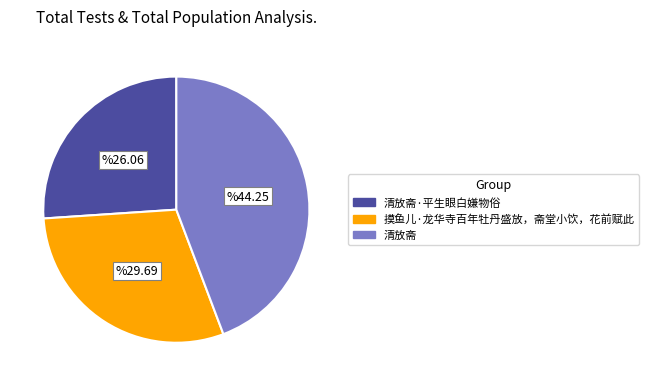

Count the number of slices in the pie.

3